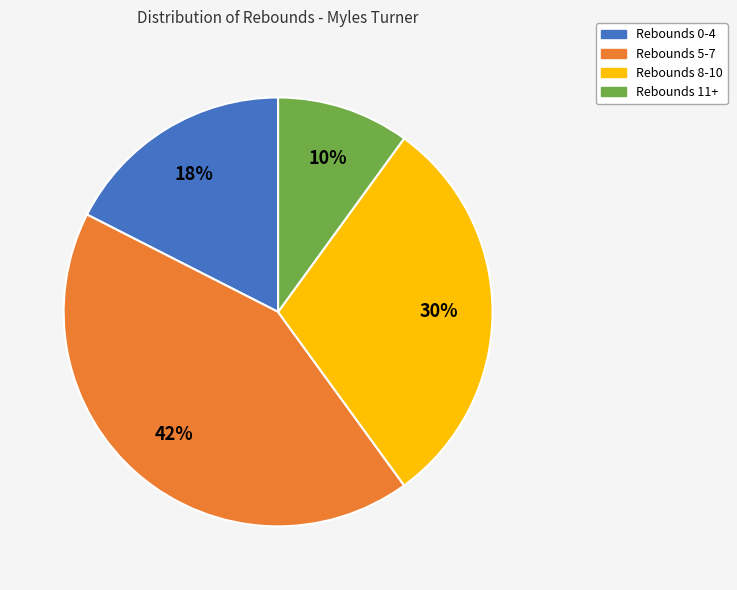

What percentage is the Rebounds 11+ slice, to the nearest percent?

10%